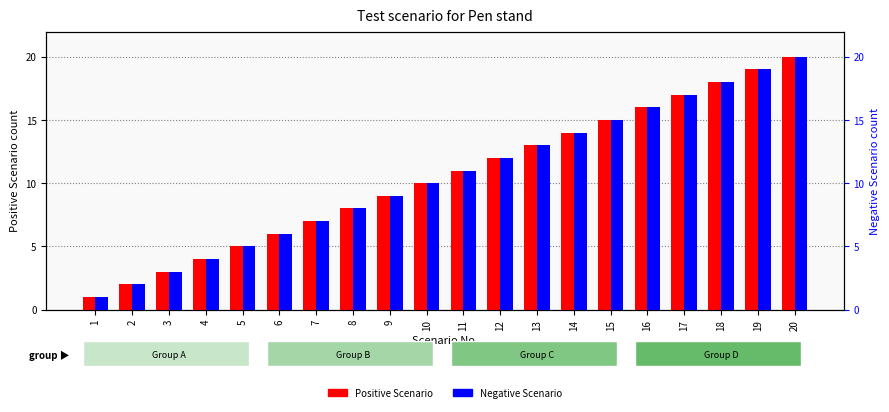

How many bars are there in total?

40